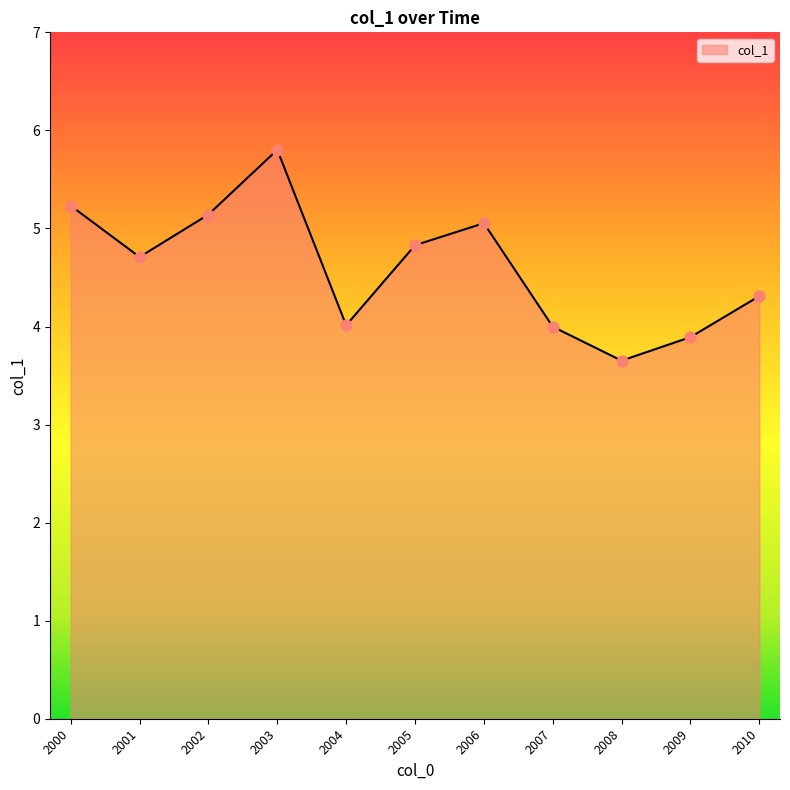

What is the change in value from 2000 to 2009?

-1.3